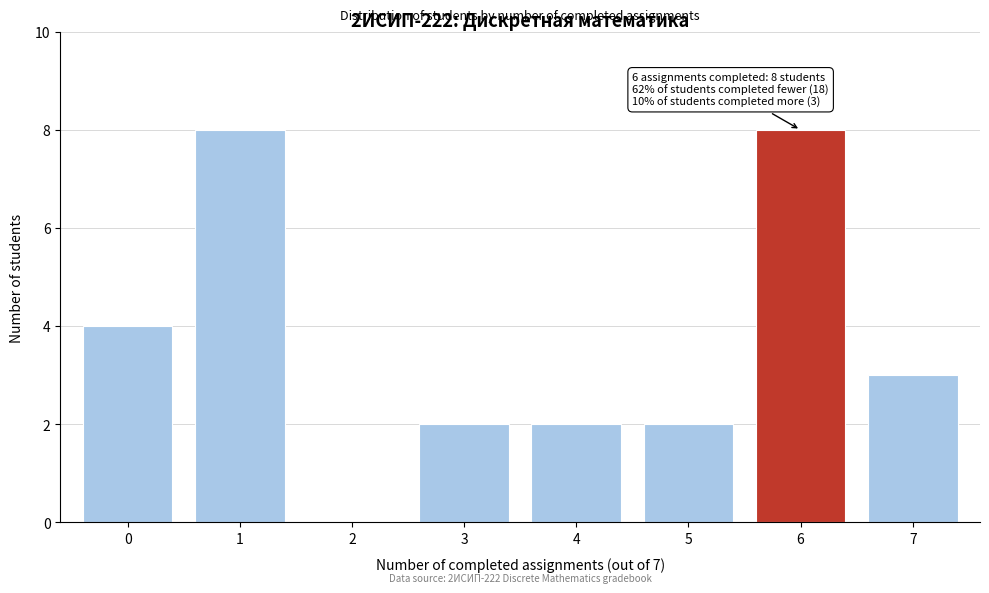

Reading right to left, list all the values displayed in this chart.

7=3	6=8	5=2	4=2	3=2	2=0	1=8	0=4